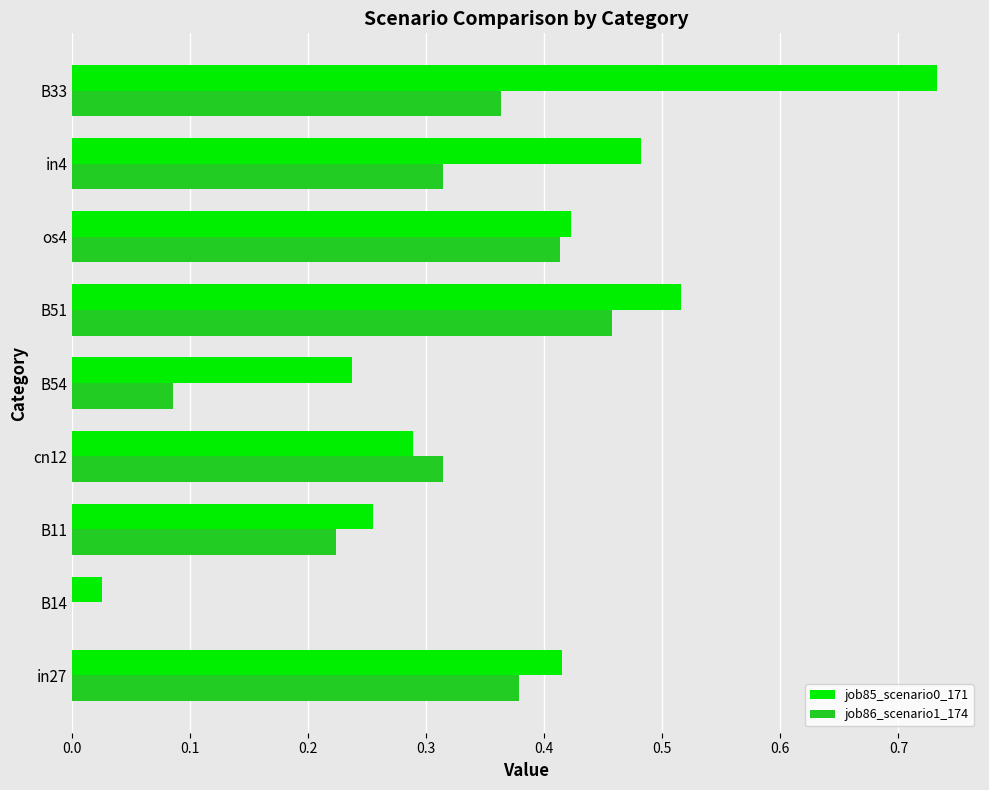

Is it true that job85_scenario0_171 equals 0.3 at B51?

False